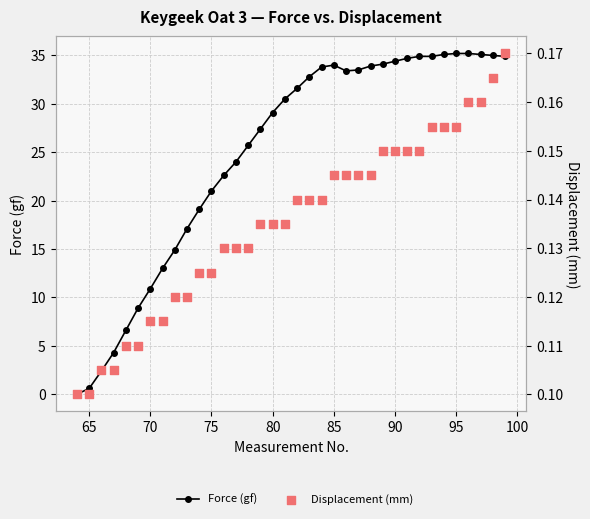

Which series reaches the maximum Y coordinate?

Force (gf)